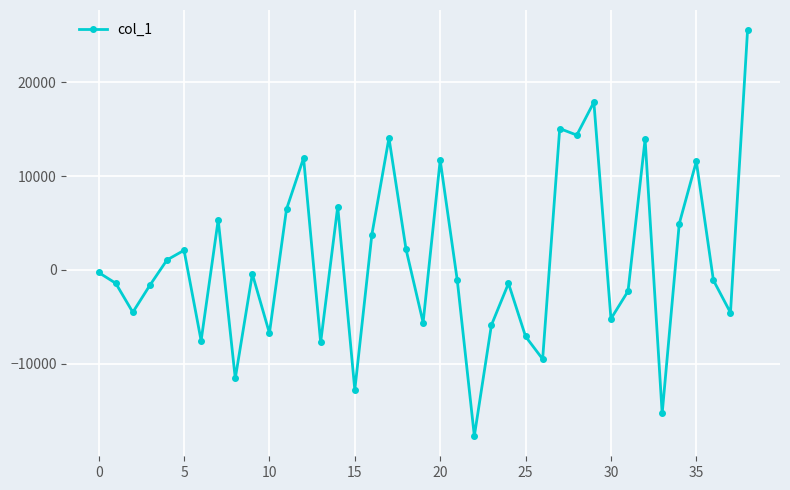

What is the minimum value shown in the chart?

-17707.7